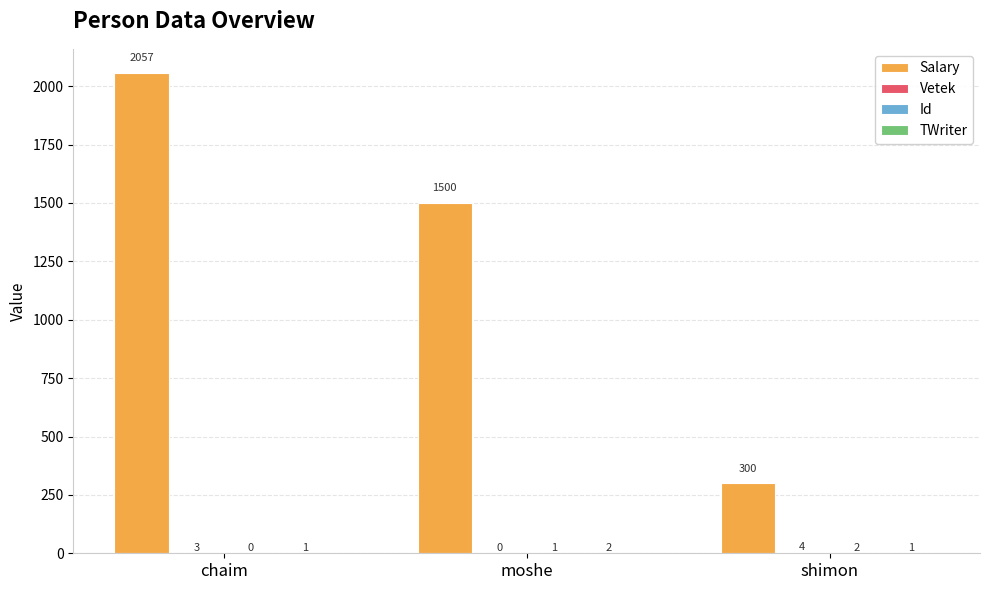

Between chaim and moshe, which series saw the biggest shift?

Salary